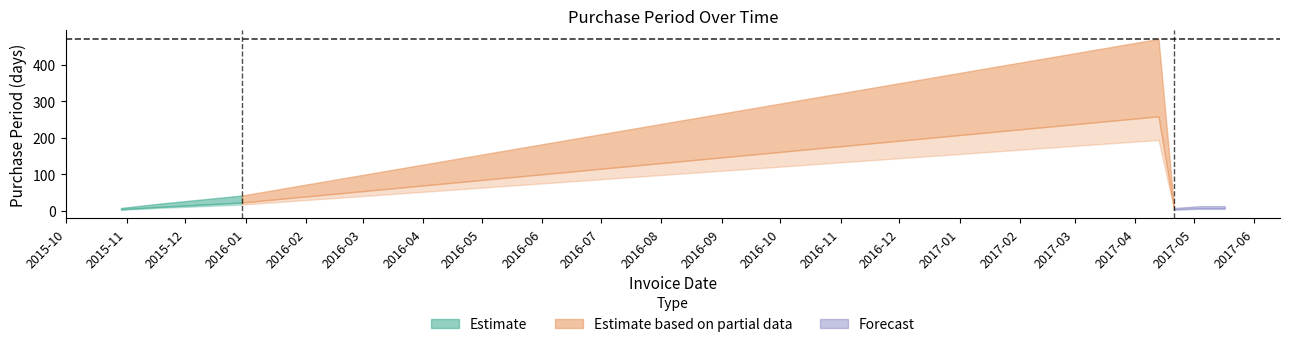

Which label corresponds to the smallest value in the chart?

2015-10-29